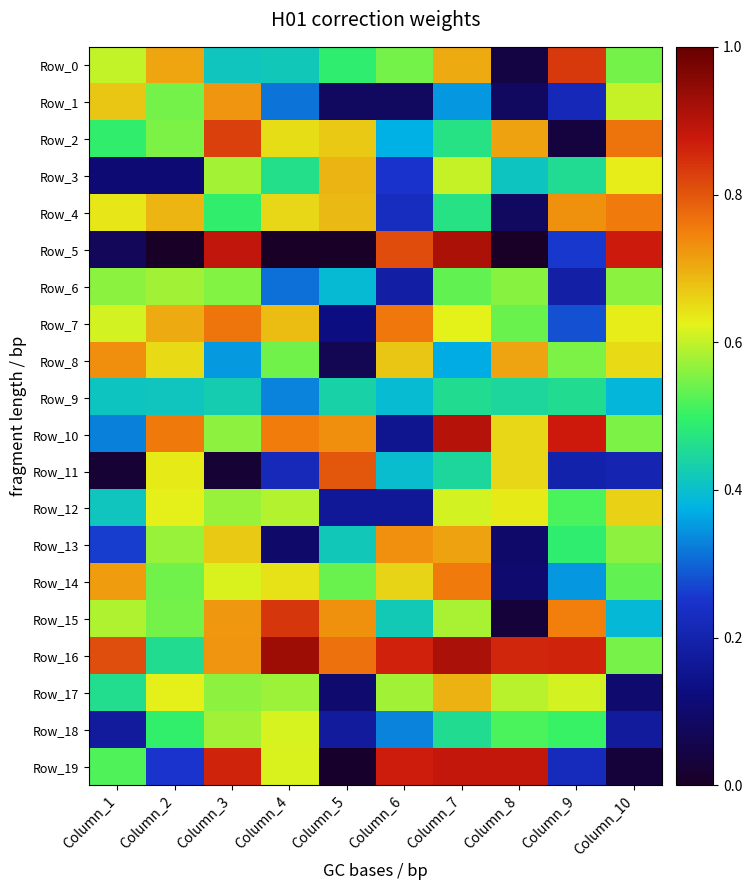

What is the difference between the highest and lowest values at Column_5?

0.8